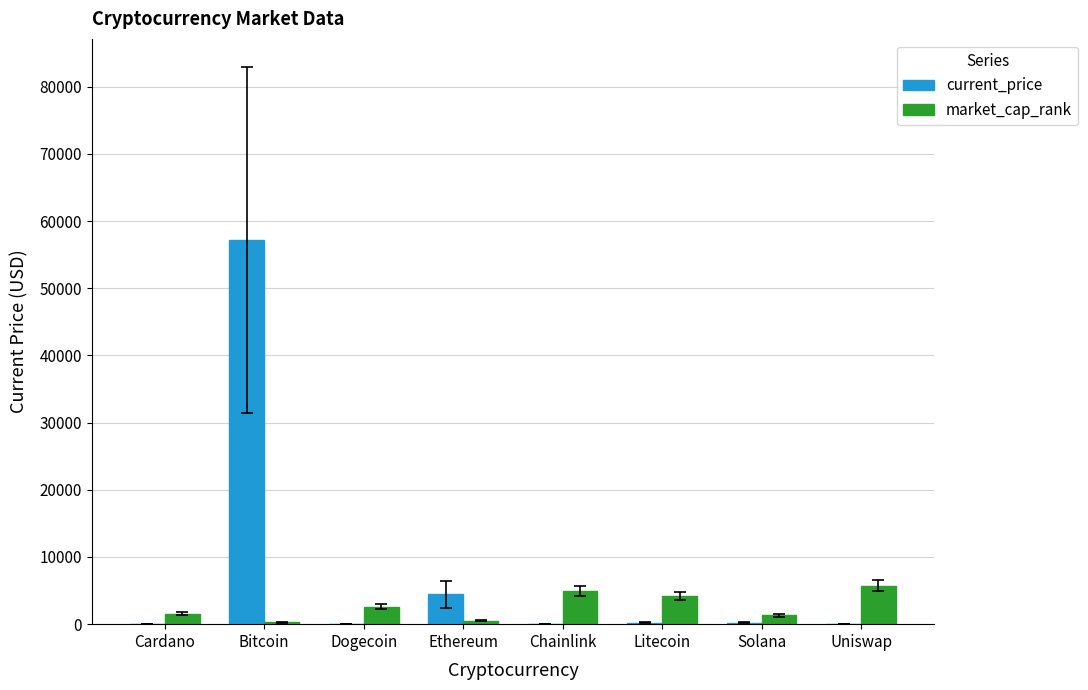

Between Bitcoin and Ethereum, which series saw the biggest shift?

current_price